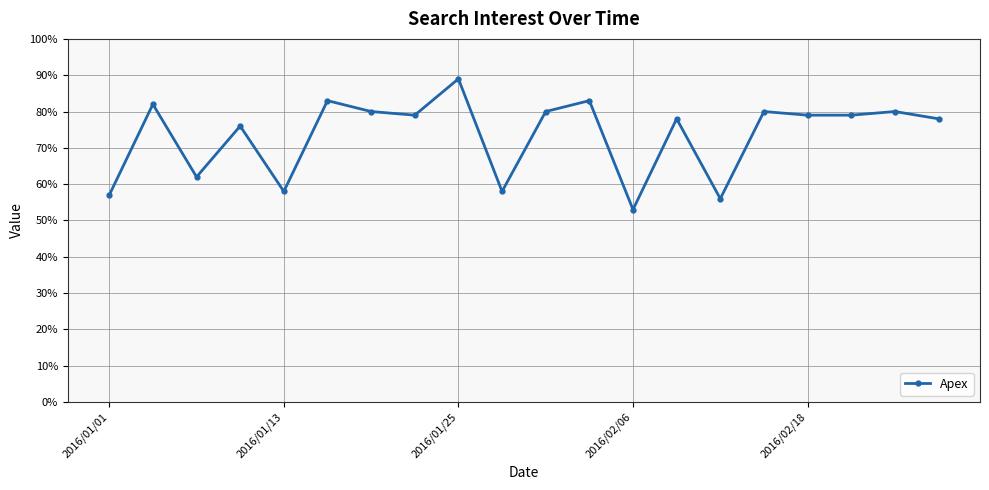

What is the difference between the second highest and minimum values?

30